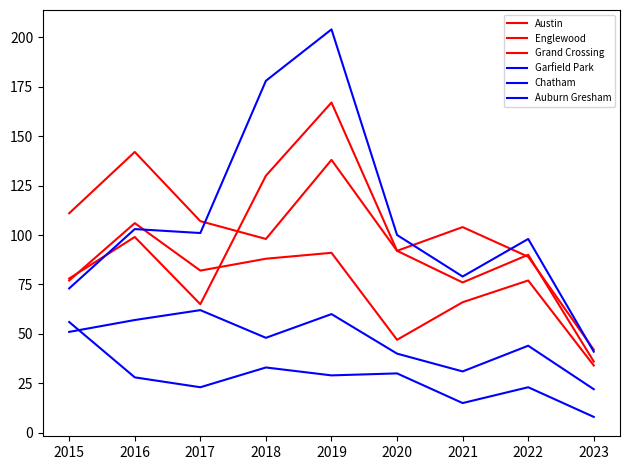

Where does the Chatham series first go above 48?

2015